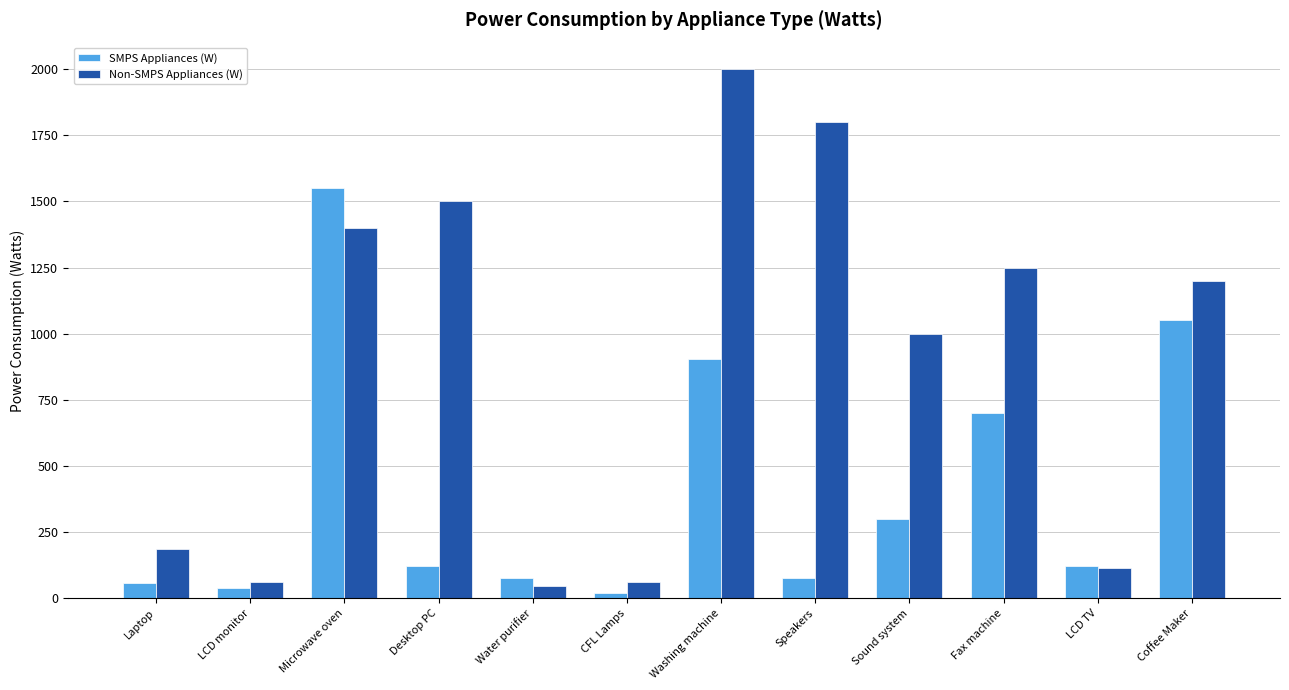

Count the number of categories in the chart.

12